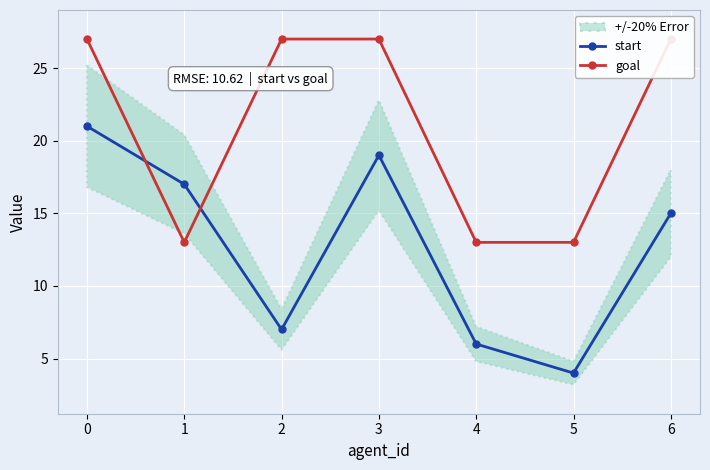

What is the minimum value for goal?

13